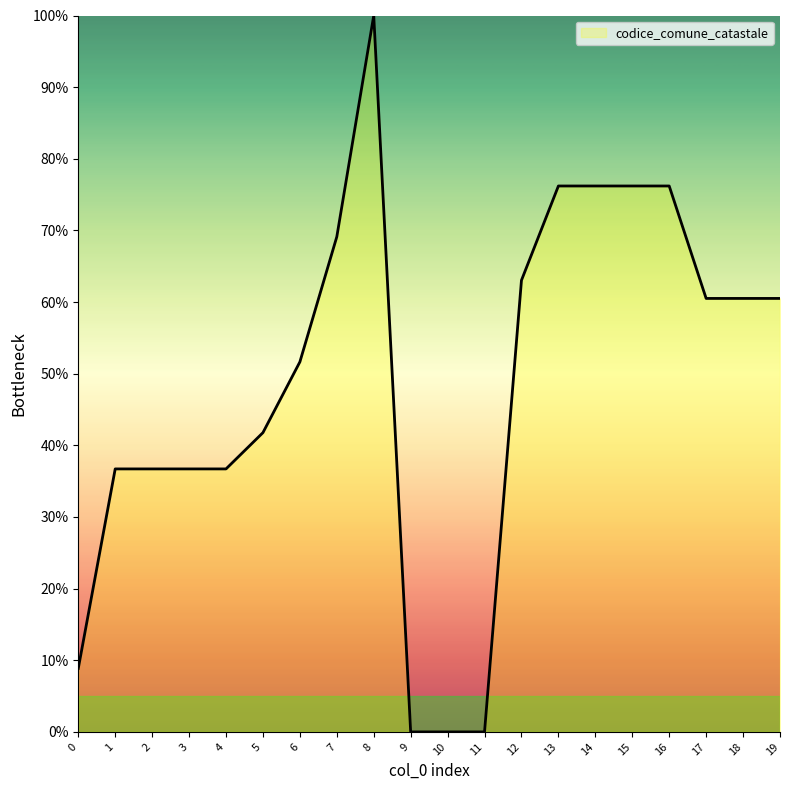

The chart shows a value of 69.1 at 7. True or false?

True